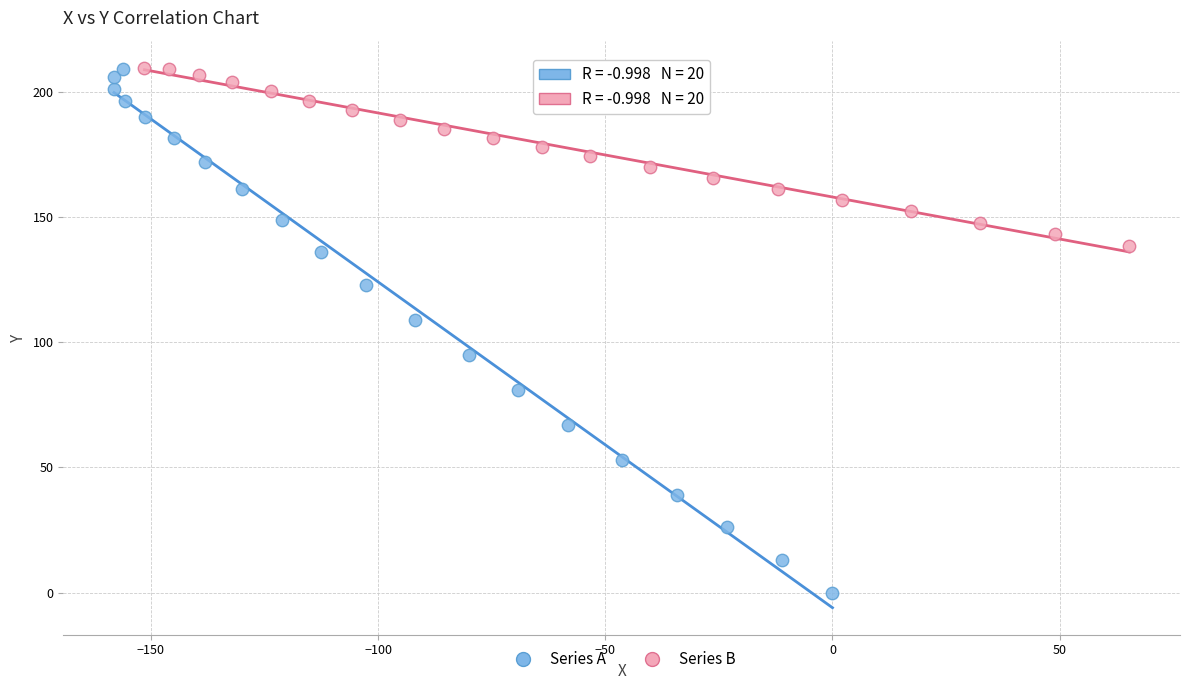

Which series reaches the minimum Y coordinate?

Series A